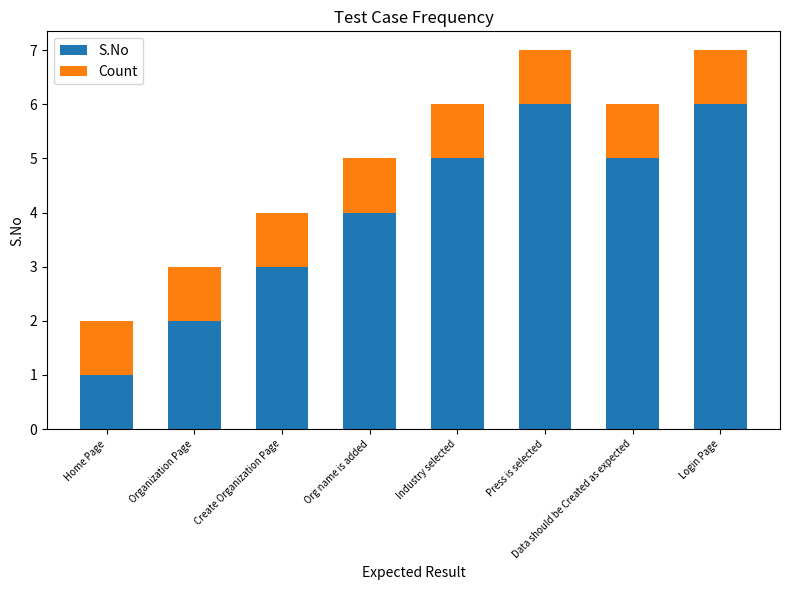

What is the total value across all series at Create Organization Page?

4